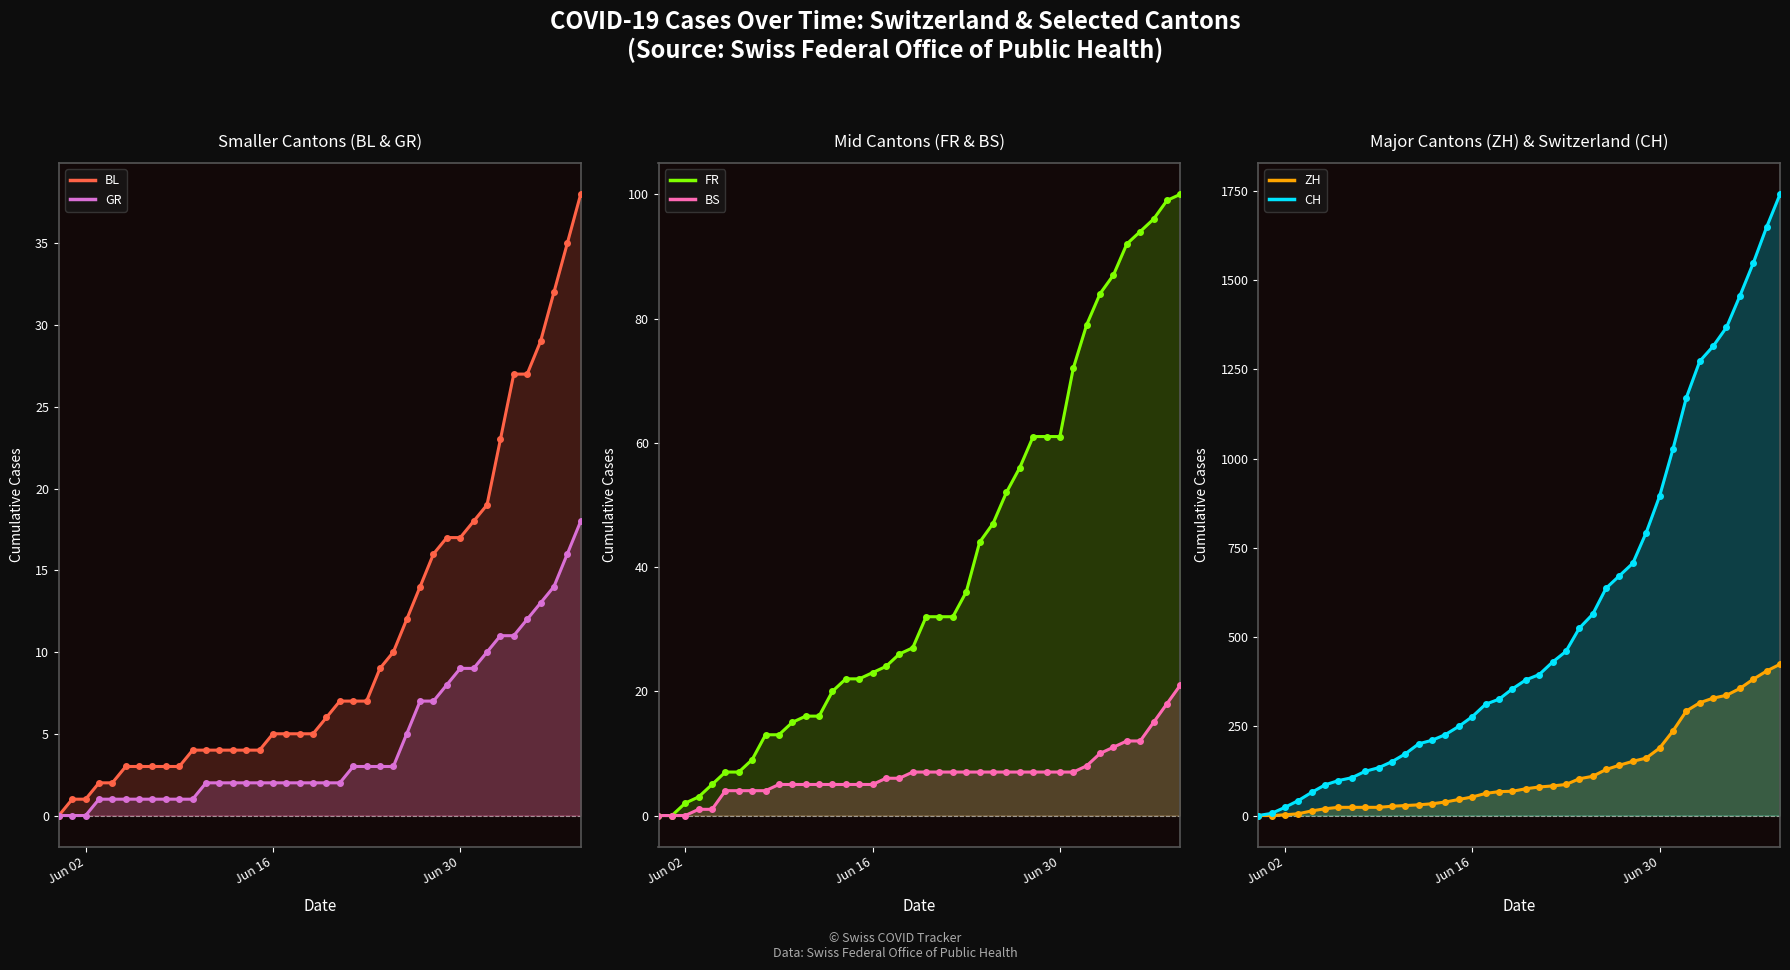

Rank the series by their maximum value, from lowest to highest.

GR, BS, BL, FR, ZH, CH